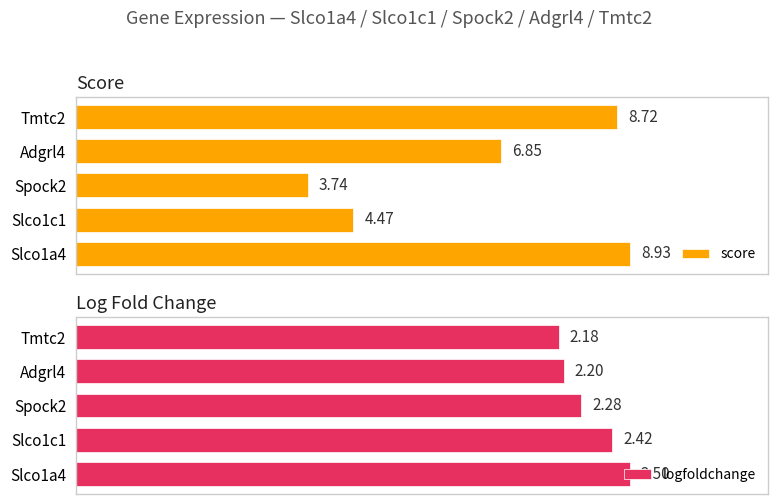

How many bars are there in total?

10